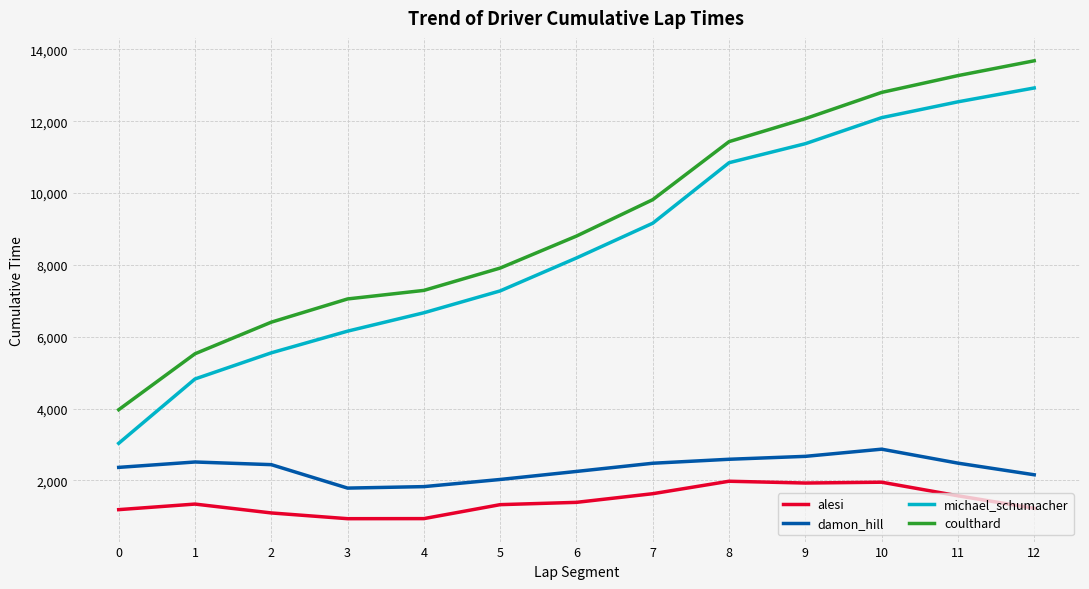

What is the minimum value for coulthard?

3967